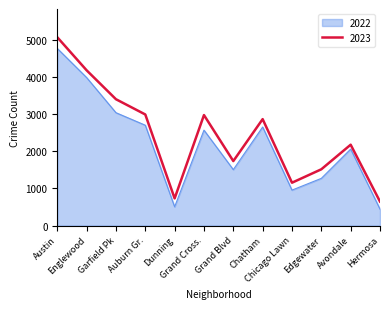

True or false: 2023 and 2022 intersect in this chart.

False